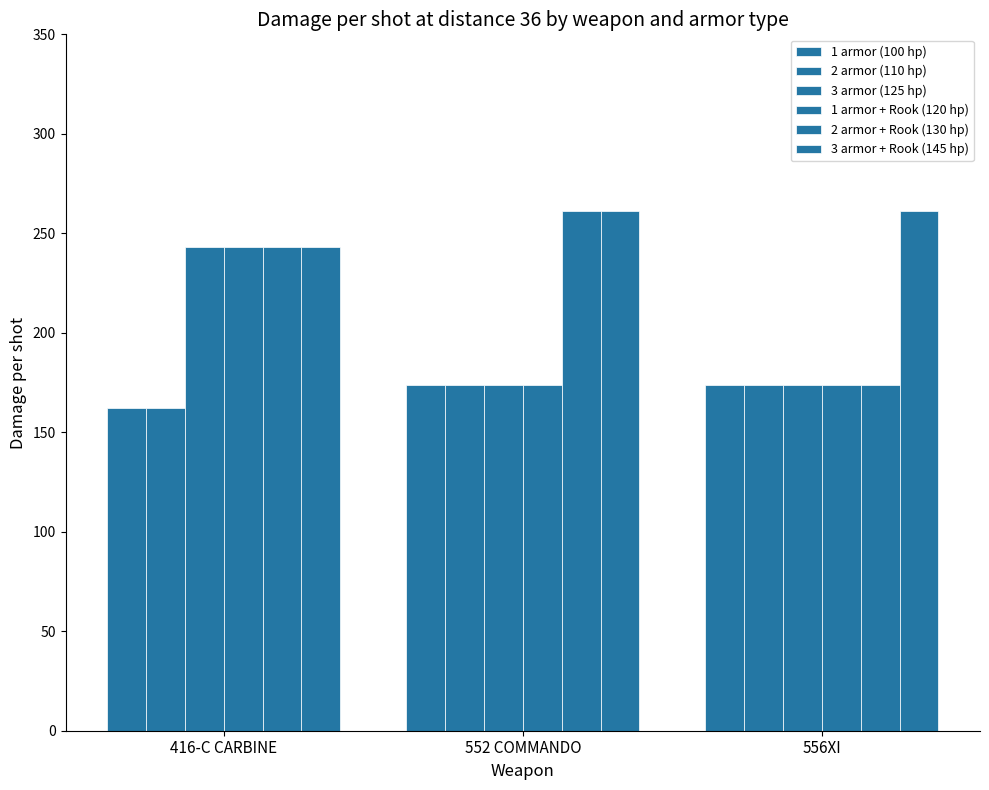

Reading left to right, what are all the values shown in this chart?

1 armor (100 hp): 162	174	174
2 armor (110 hp): 162	174	174
3 armor (125 hp): 243	174	174
1 armor + Rook (120 hp): 243	174	174
2 armor + Rook (130 hp): 243	261	174
3 armor + Rook (145 hp): 243	261	261